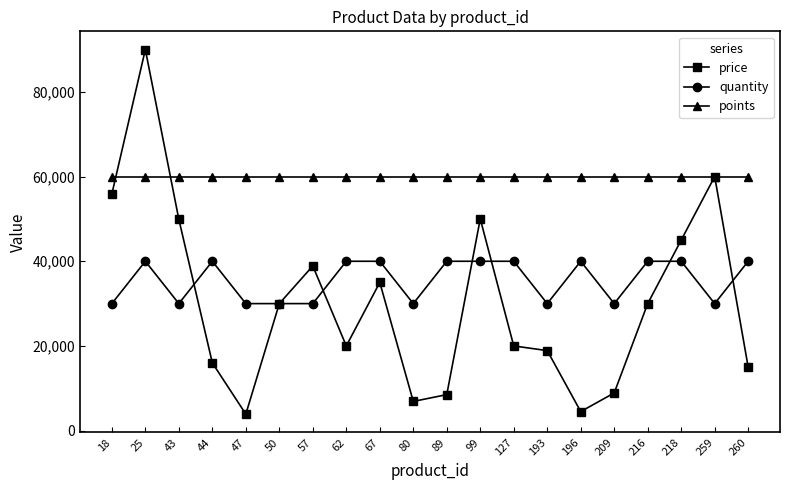

Which series has the largest range (max minus min)?

price